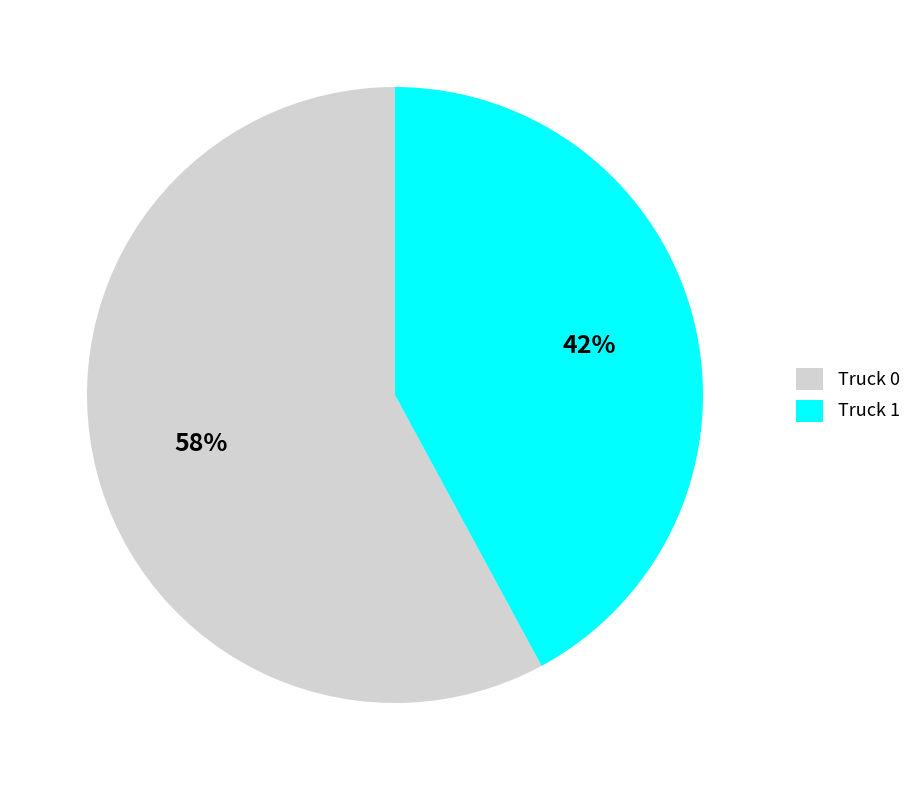

True or false: Truck 0 accounts for 58% of the total.

True